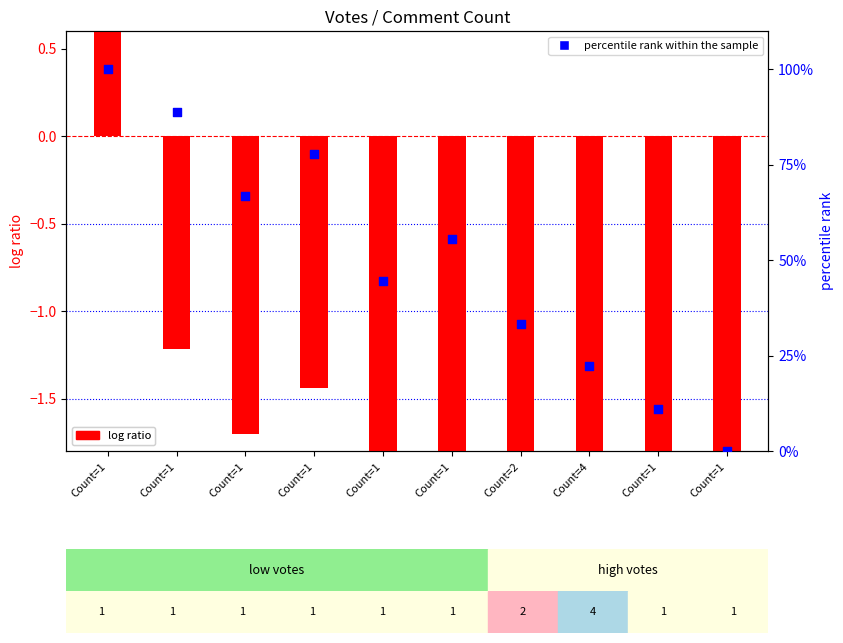

Which series has the widest spread of Y values?

percentile rank within the sample